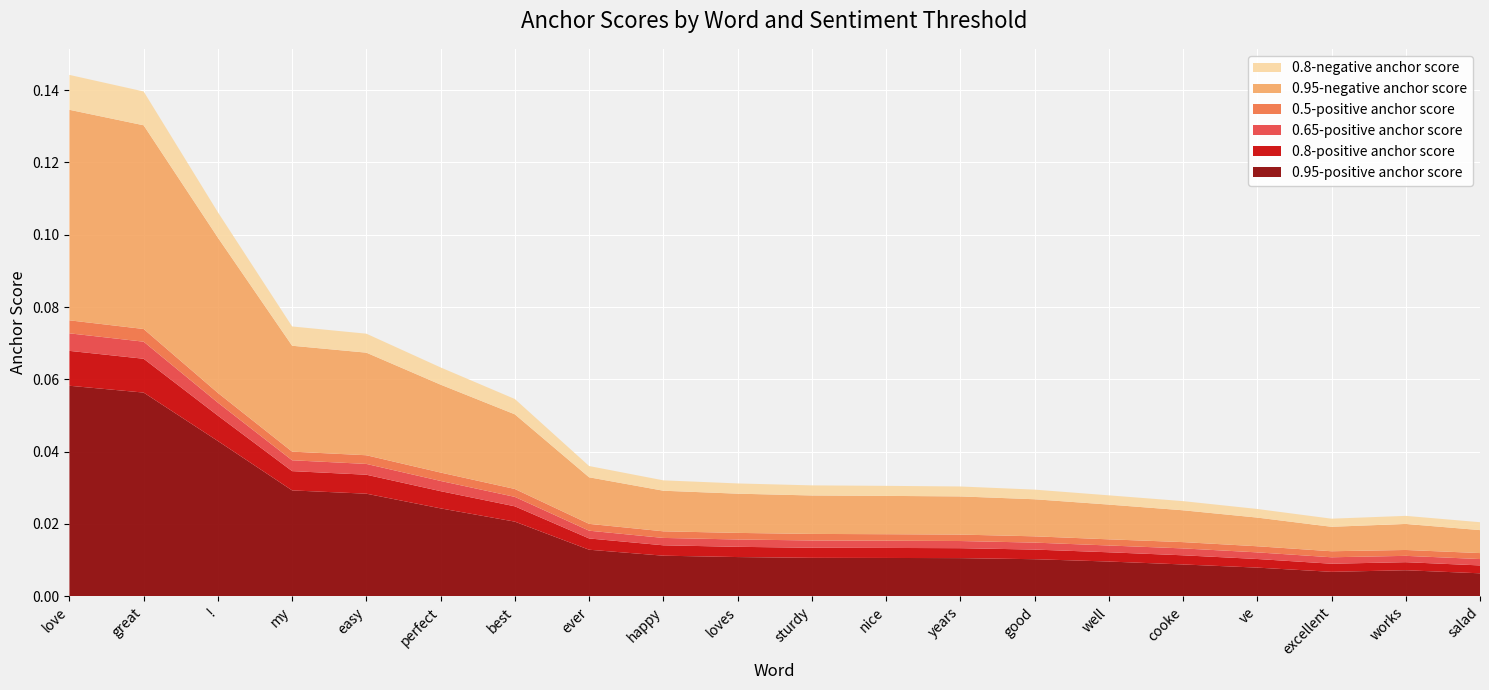

Reading left to right, extract all data points from this chart.

0.95-positive anchor score: love=0.1	great=0.1	!=0.0	my=0.0	easy=0.0	perfect=0.0	best=0.0	ever=0.0	happy=0.0	loves=0.0	sturdy=0.0	nice=0.0	years=0.0	good=0.0	well=0.0	cooke=0.0	ve=0.0	excellent=0.0	works=0.0	salad=0.0
0.8-positive anchor score: love=0.0	great=0.0	!=0.0	my=0.0	easy=0.0	perfect=0.0	best=0.0	ever=0.0	happy=0.0	loves=0.0	sturdy=0.0	nice=0.0	years=0.0	good=0.0	well=0.0	cooke=0.0	ve=0.0	excellent=0.0	works=0.0	salad=0.0
0.65-positive anchor score: love=0.0	great=0.0	!=0.0	my=0.0	easy=0.0	perfect=0.0	best=0.0	ever=0.0	happy=0.0	loves=0.0	sturdy=0.0	nice=0.0	years=0.0	good=0.0	well=0.0	cooke=0.0	ve=0.0	excellent=0.0	works=0.0	salad=0.0
0.5-positive anchor score: love=0.0	great=0.0	!=0.0	my=0.0	easy=0.0	perfect=0.0	best=0.0	ever=0.0	happy=0.0	loves=0.0	sturdy=0.0	nice=0.0	years=0.0	good=0.0	well=0.0	cooke=0.0	ve=0.0	excellent=0.0	works=0.0	salad=0.0
0.95-negative anchor score: love=0.1	great=0.1	!=0.0	my=0.0	easy=0.0	perfect=0.0	best=0.0	ever=0.0	happy=0.0	loves=0.0	sturdy=0.0	nice=0.0	years=0.0	good=0.0	well=0.0	cooke=0.0	ve=0.0	excellent=0.0	works=0.0	salad=0.0
0.8-negative anchor score: love=0.0	great=0.0	!=0.0	my=0.0	easy=0.0	perfect=0.0	best=0.0	ever=0.0	happy=0.0	loves=0.0	sturdy=0.0	nice=0.0	years=0.0	good=0.0	well=0.0	cooke=0.0	ve=0.0	excellent=0.0	works=0.0	salad=0.0